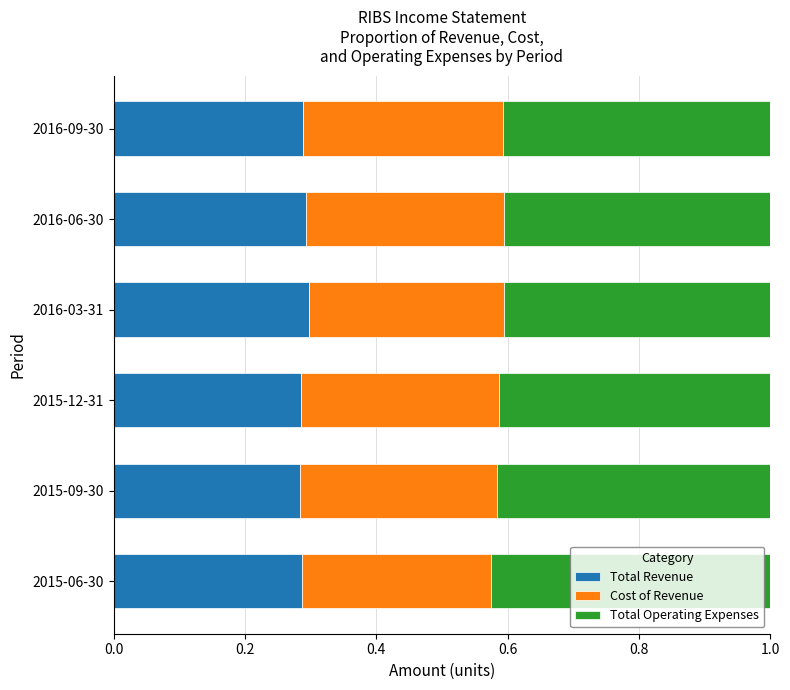

True or false: Total Revenue has a value of 0.3 at 2016-03-31.

True